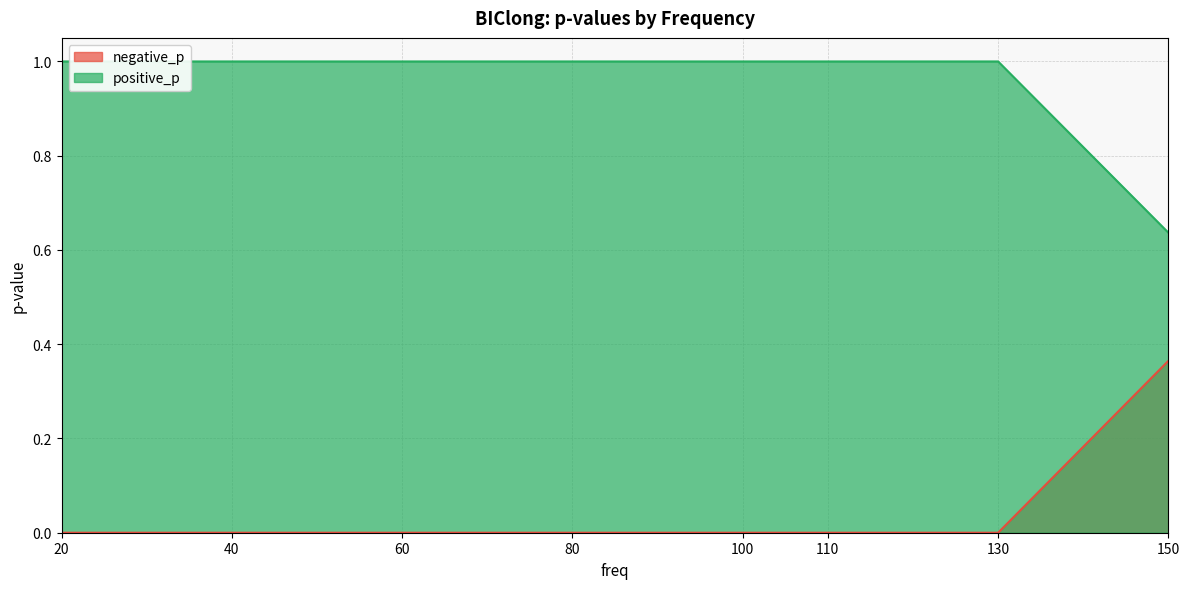

Which has a higher value, 150 or 80?

150